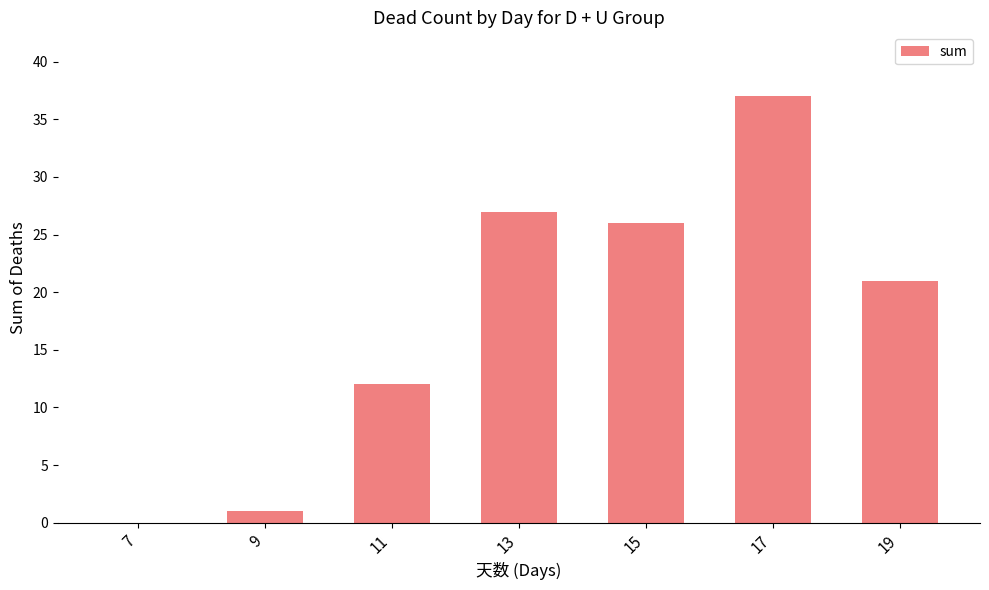

What is the maximum value shown in the chart?

37